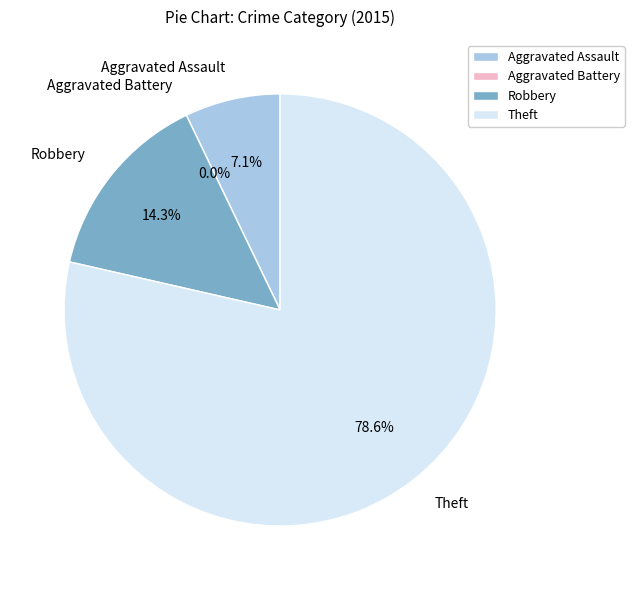

The Theft slice represents 79% of the pie. True or false?

True